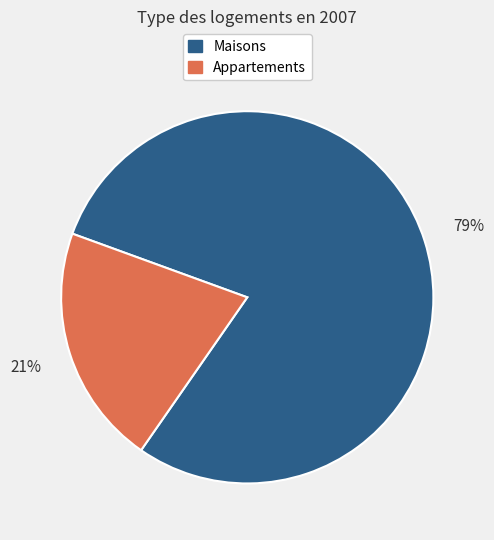

Is it true that Maisons is 68% of the pie?

False